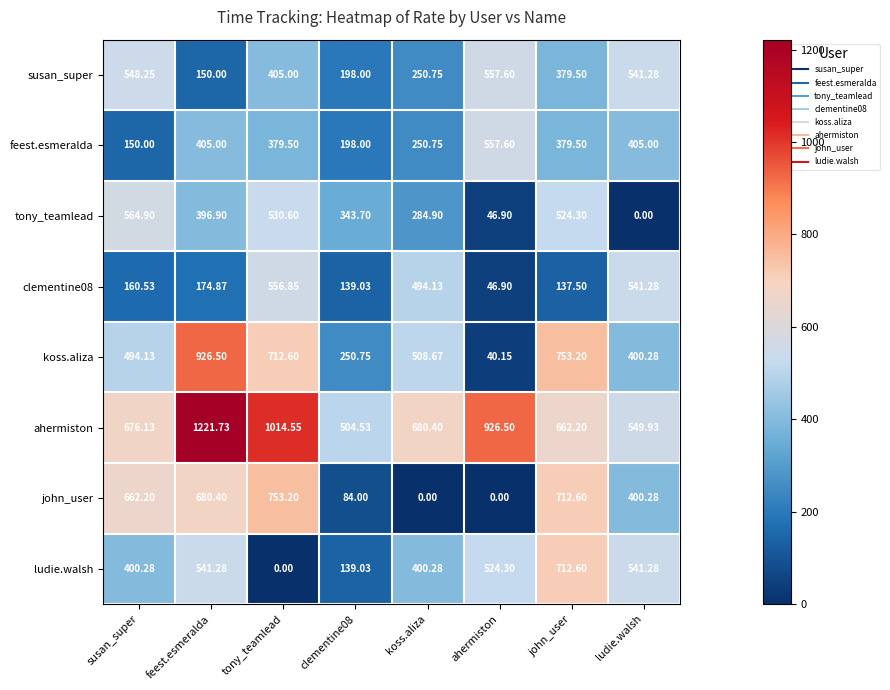

Which series has the largest range (max minus min)?

koss.aliza